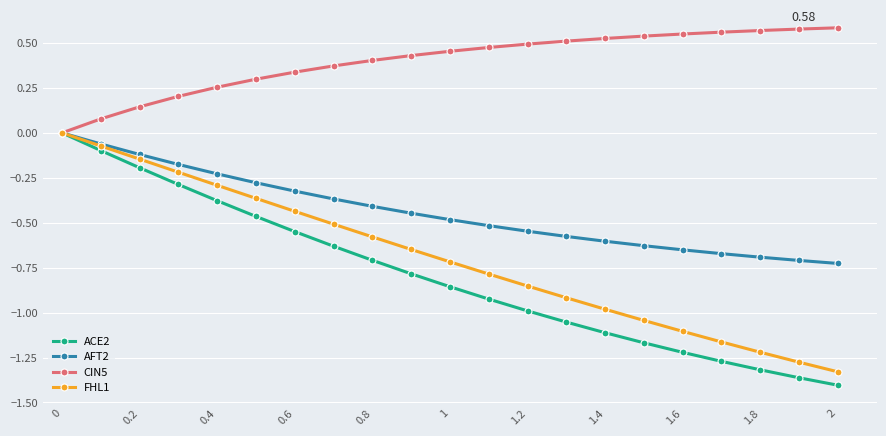

True or false: ACE2 has more than 1 points higher than both neighbors.

False